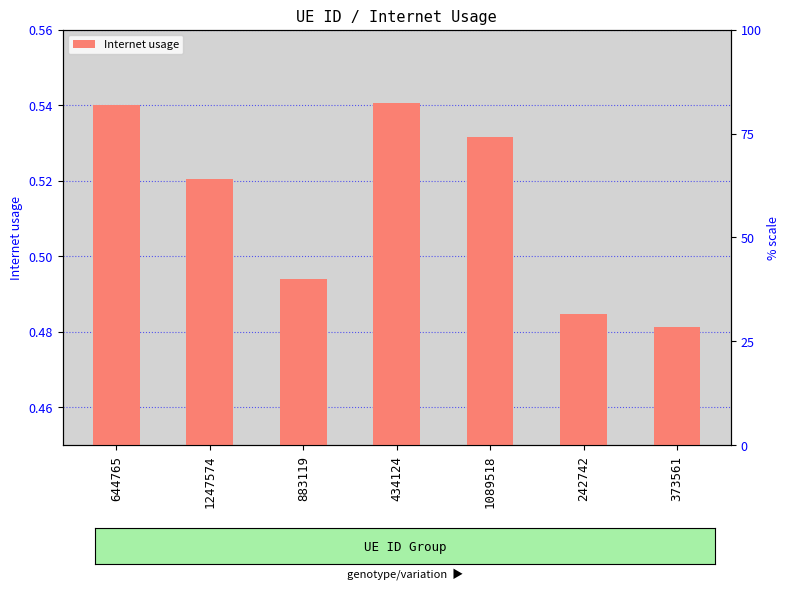

Read the value at 1089518.

0.5